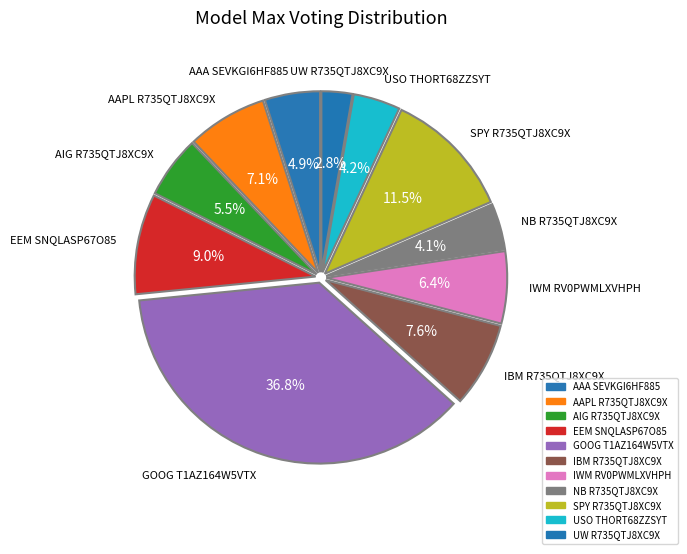

Approximately how many times larger is the value at NB R735QTJ8XC9X compared to AAPL R735QTJ8XC9X?

0.6